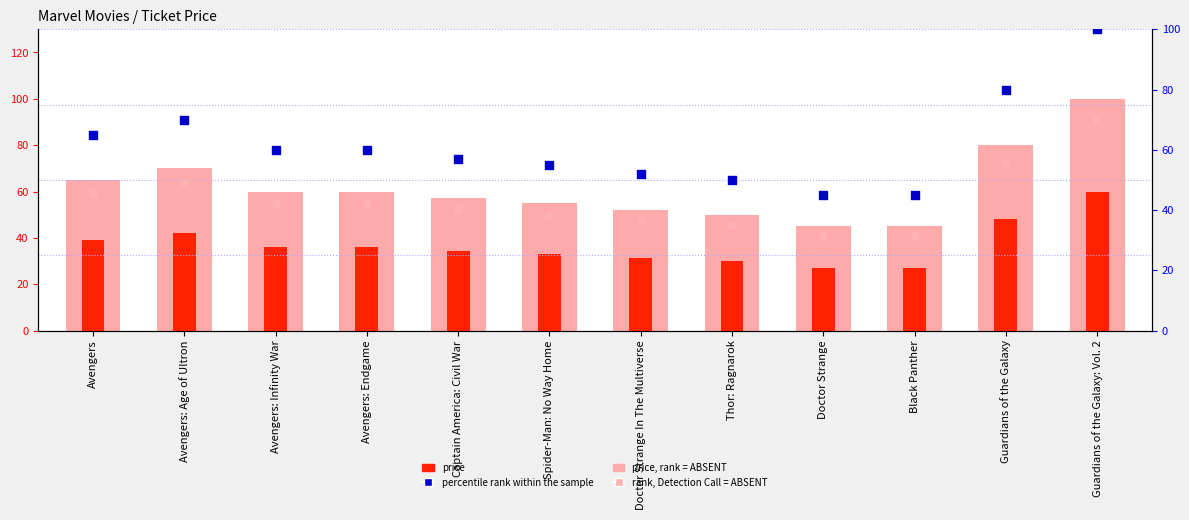

At how many categories does at least one series exceed 41?

12